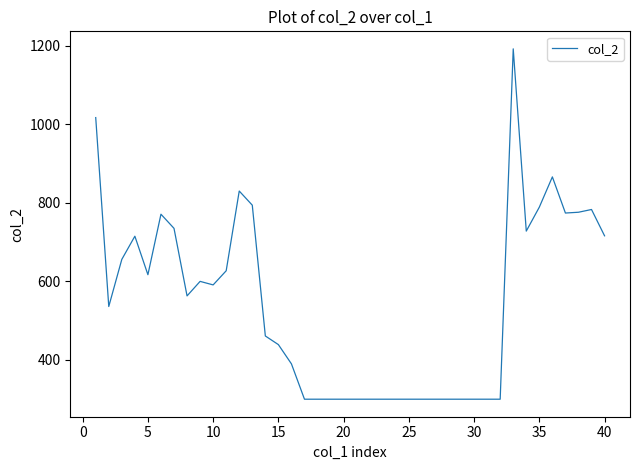

True or false: there are more than 0 points higher than both neighbors.

True